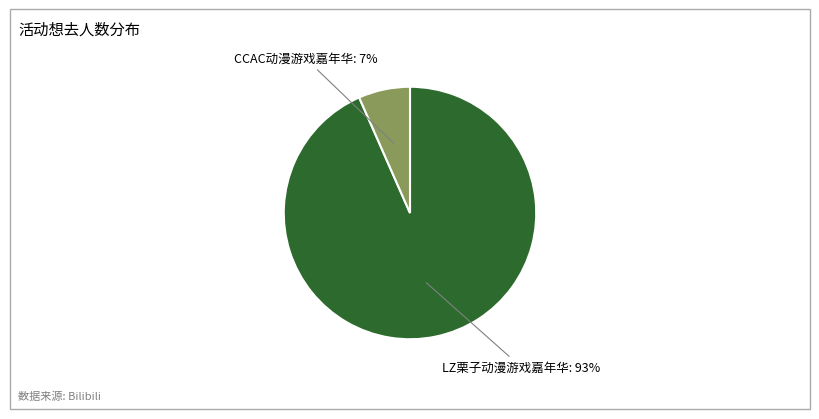

Does any single category account for the majority?

Yes